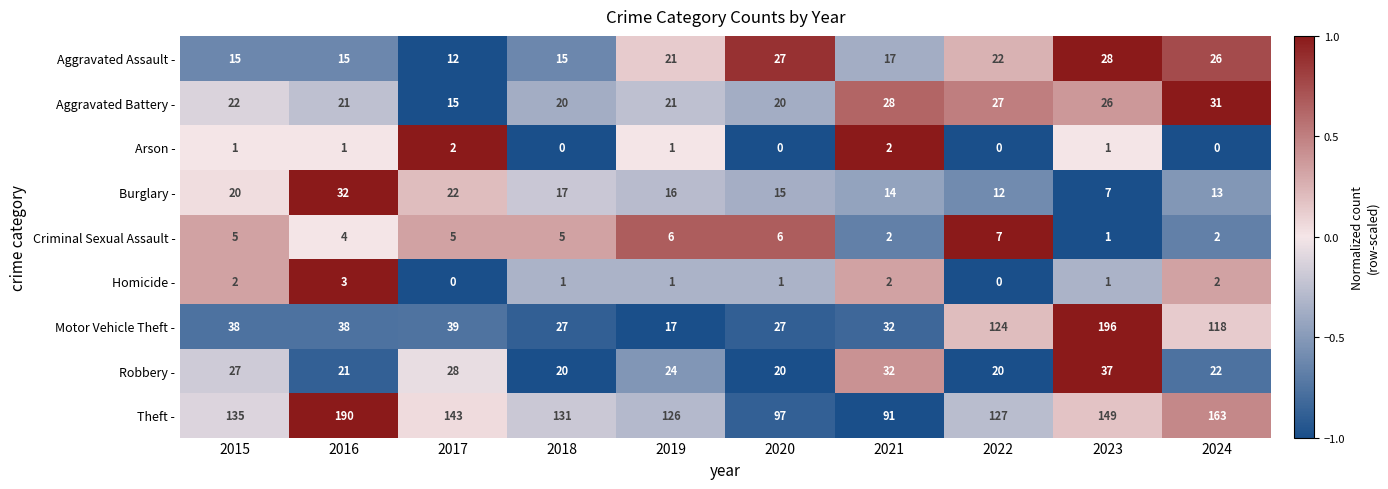

How many data points in Theft - are less than 135?

5